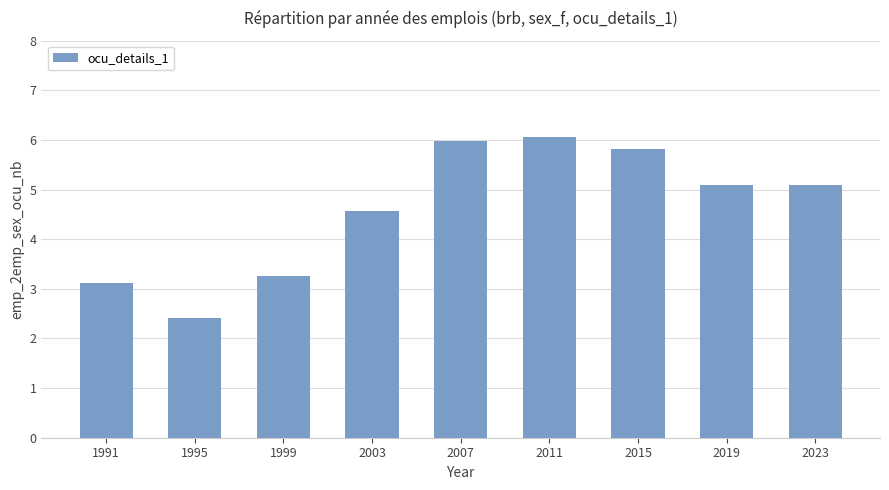

What is the value of the 2nd bar from the left?

2.4